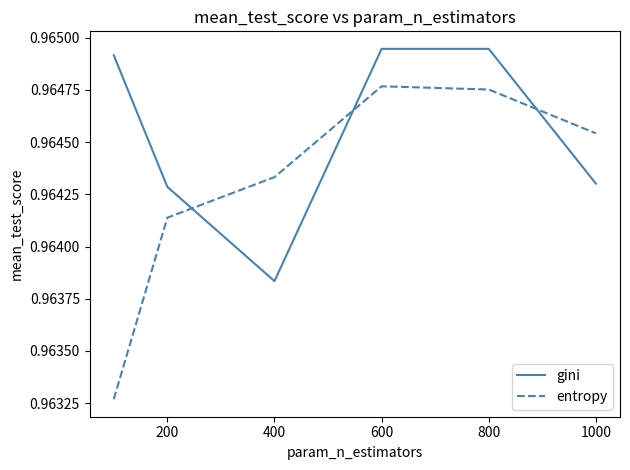

Which series has the widest spread of values?

entropy